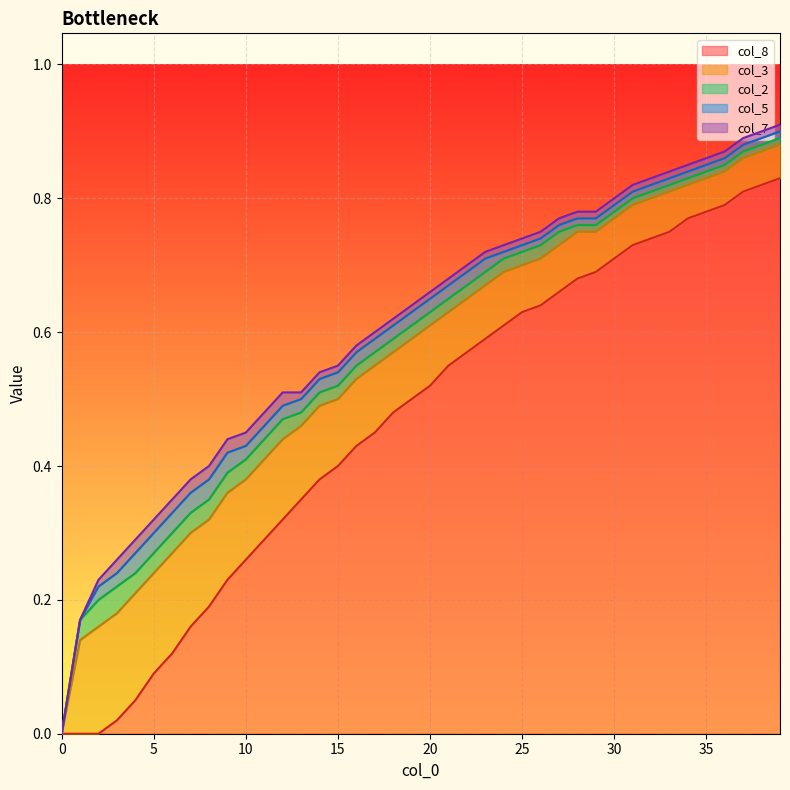

Between 11 and 22, which series saw the biggest shift?

col_8